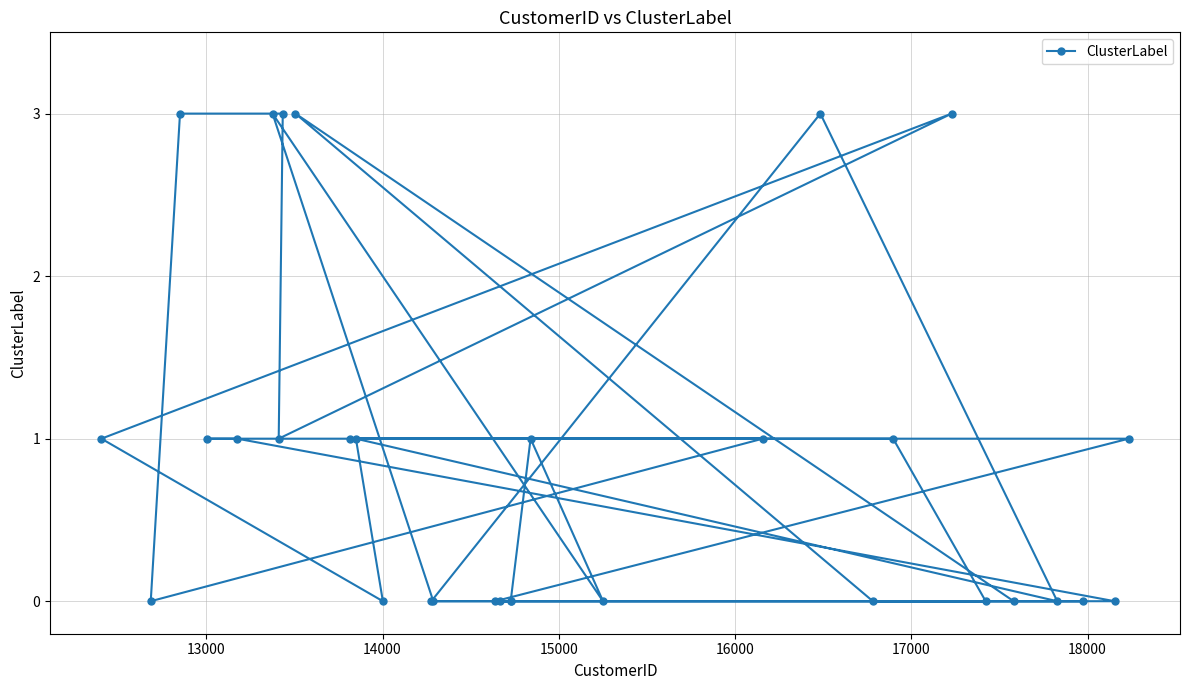

What is the value of the 22nd point from the left?

3